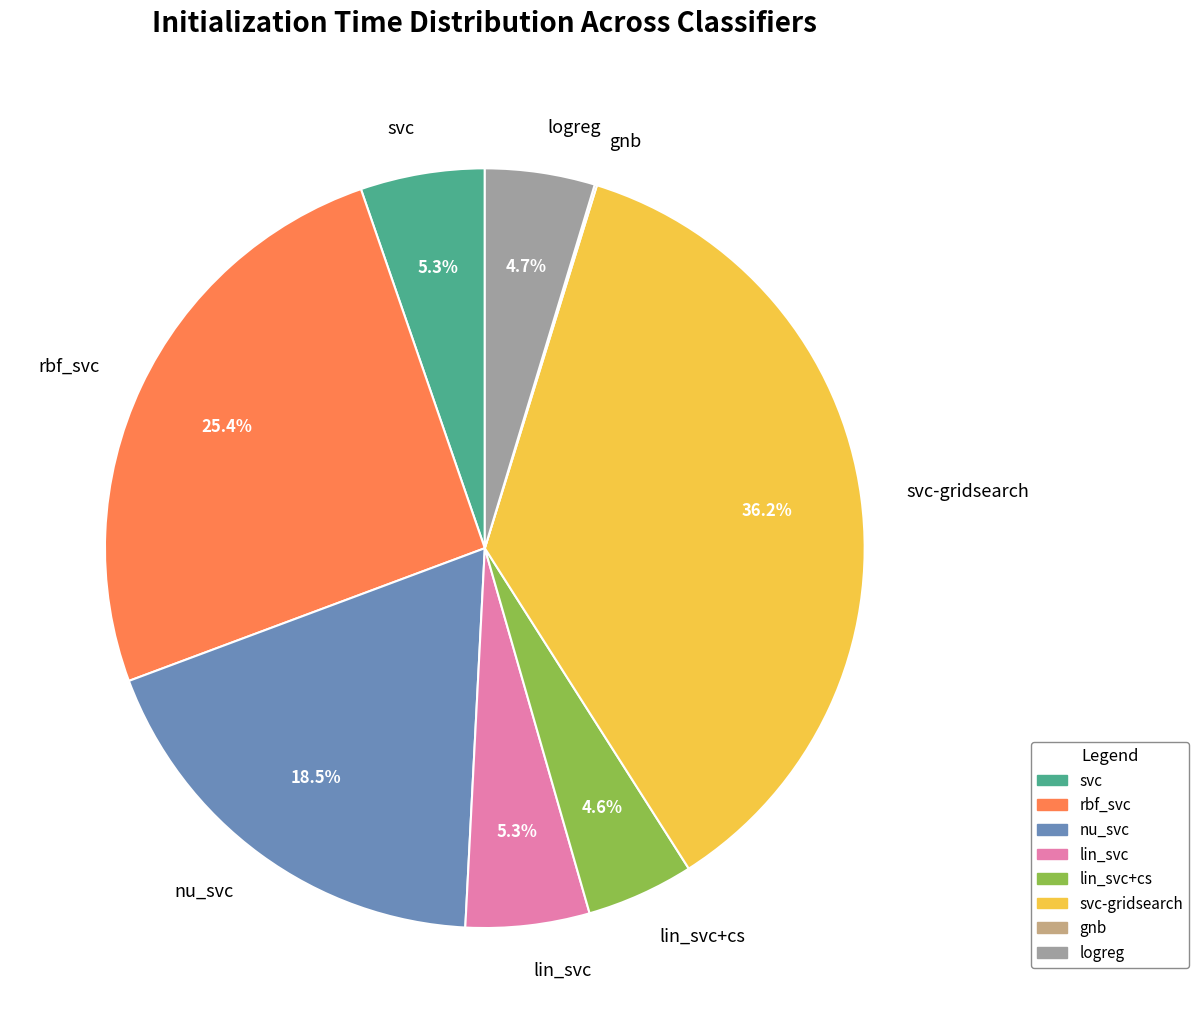

What percentage is NOT represented by svc-gridsearch?

63.8%